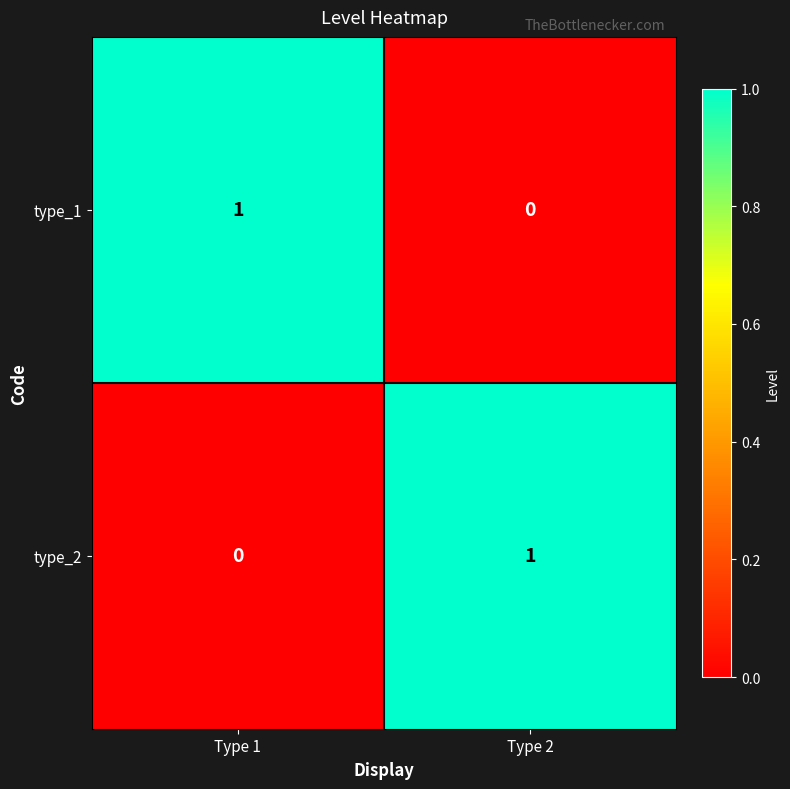

At Type 1, list the series in order from largest to smallest.

type_1, type_2